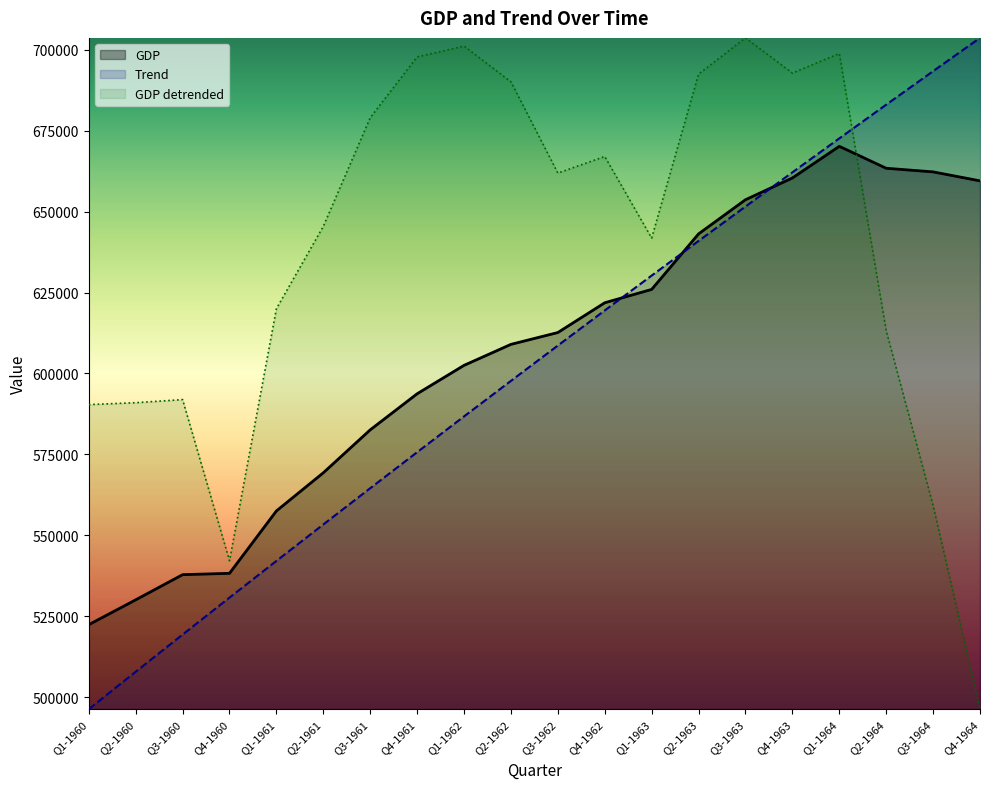

Is the value of GDP at Q2-1961 greater than the value of Trend at Q1-1964?

No